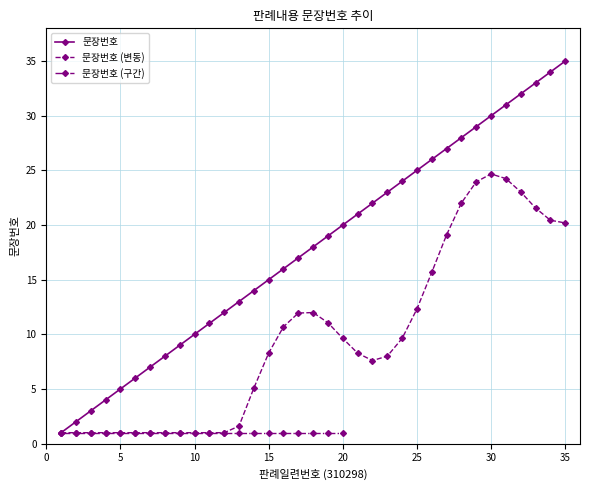

What is the difference between the values at 22 and 34?

12